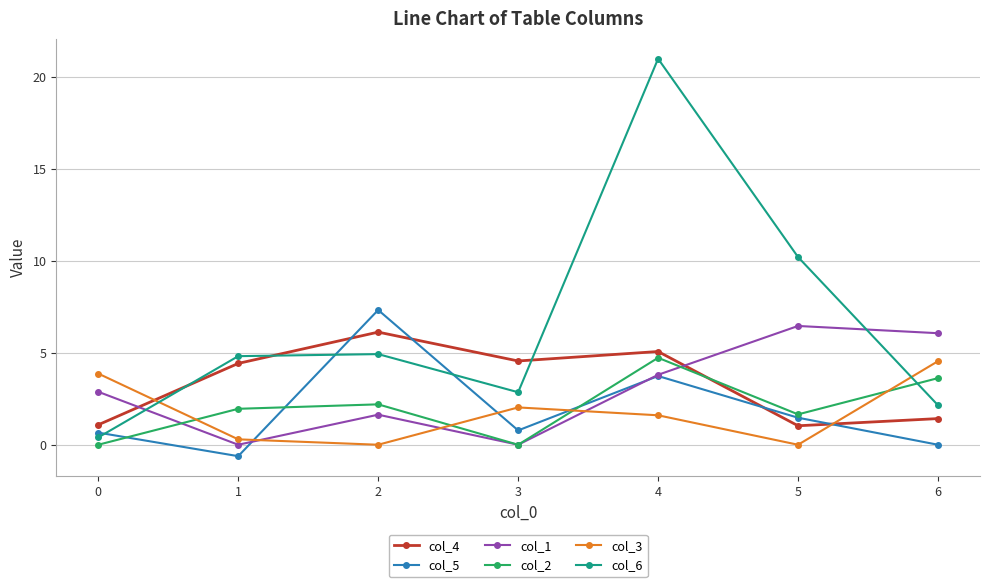

In col_1, how many points are higher than both neighbors (excluding endpoints)?

2